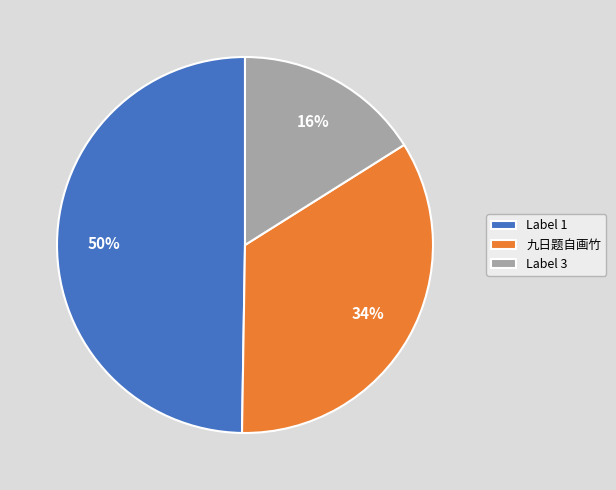

Is there a majority slice in this chart?

No